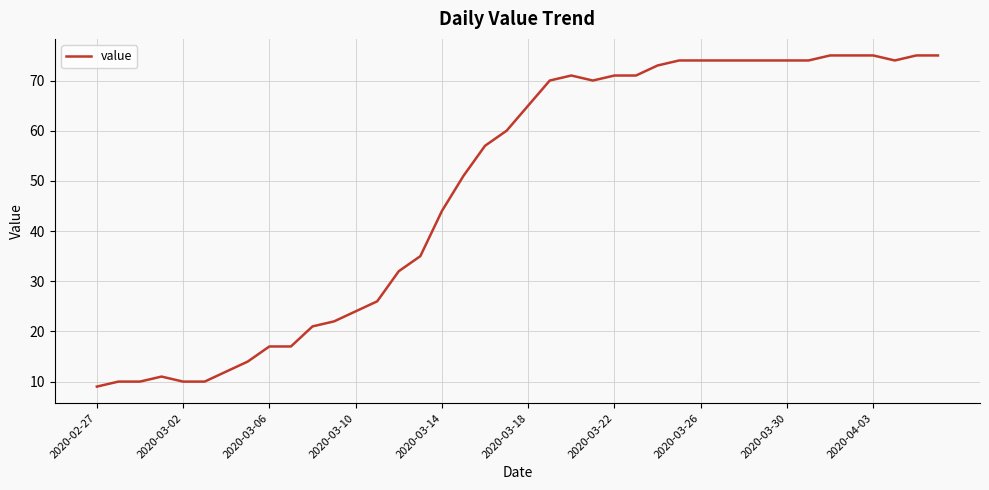

How many lines are shown in the chart?

1